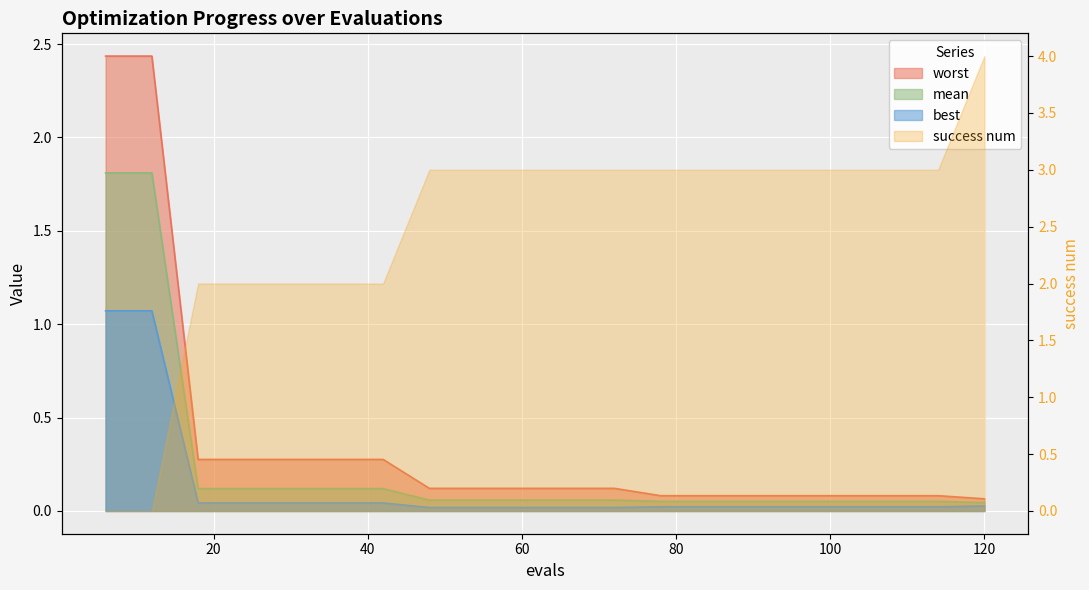

Is the value of worst at 48 greater than the value of mean at 96?

Yes